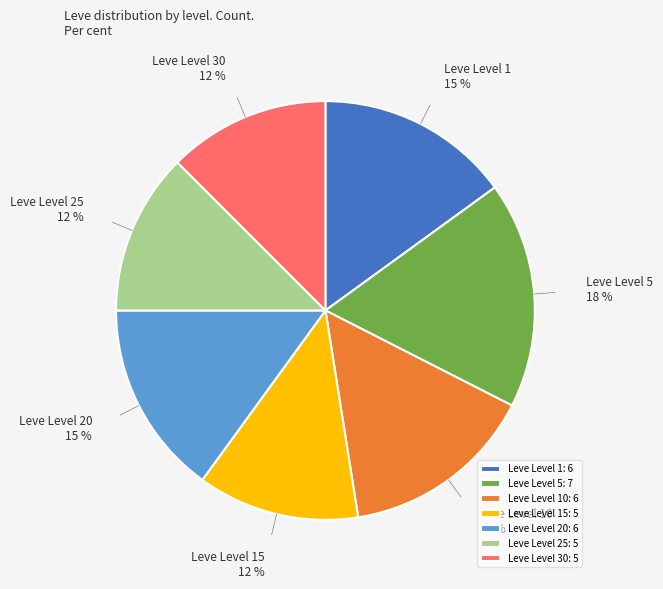

Which has a higher value, Leve Level 30 or Leve Level 5?

Leve Level 5